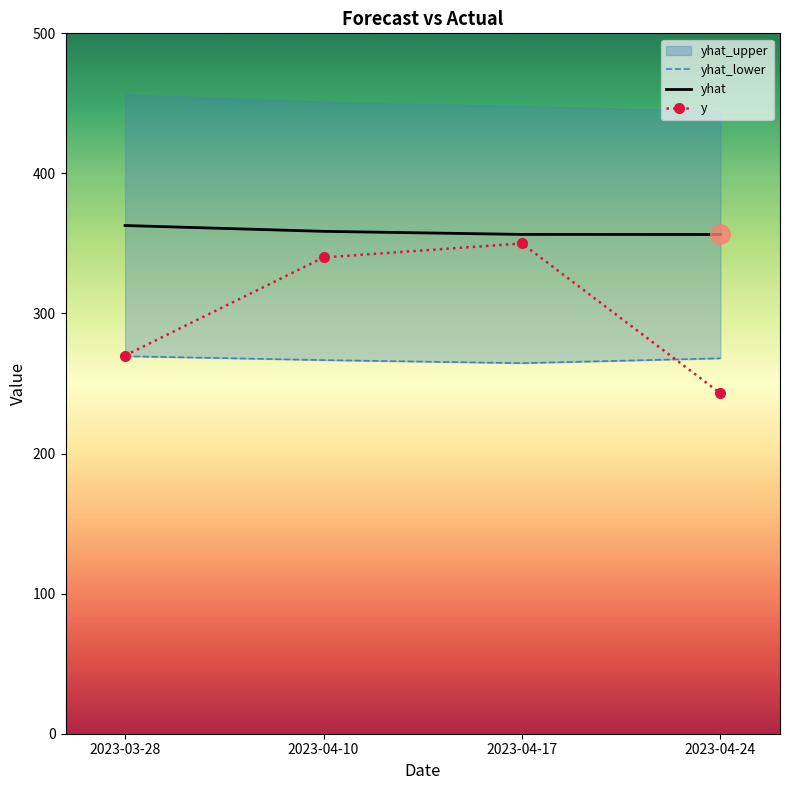

How many data points does each series have?

4